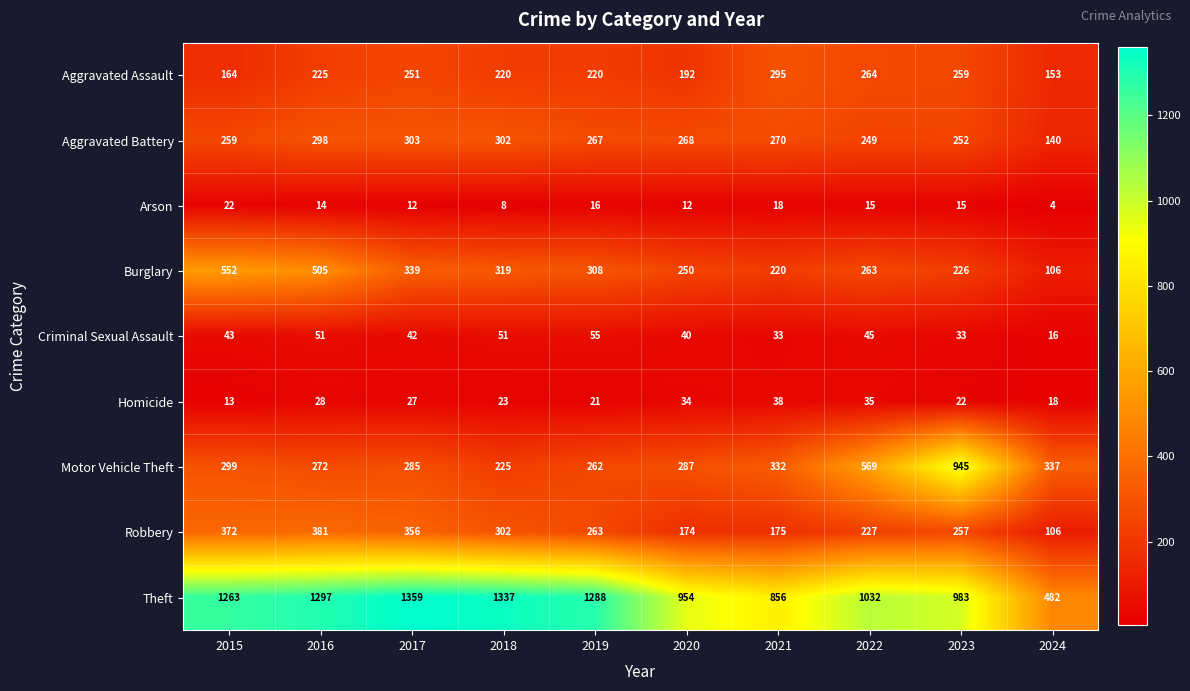

Which category has the highest value in the Burglary series?

2015